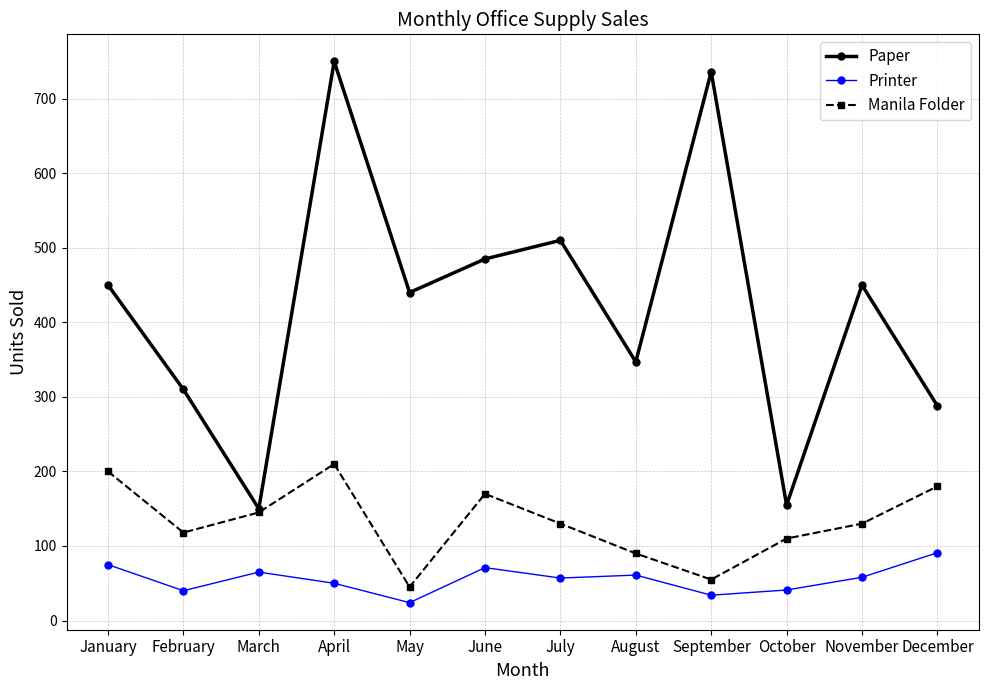

True or false: Printer and Paper cross at least once.

False